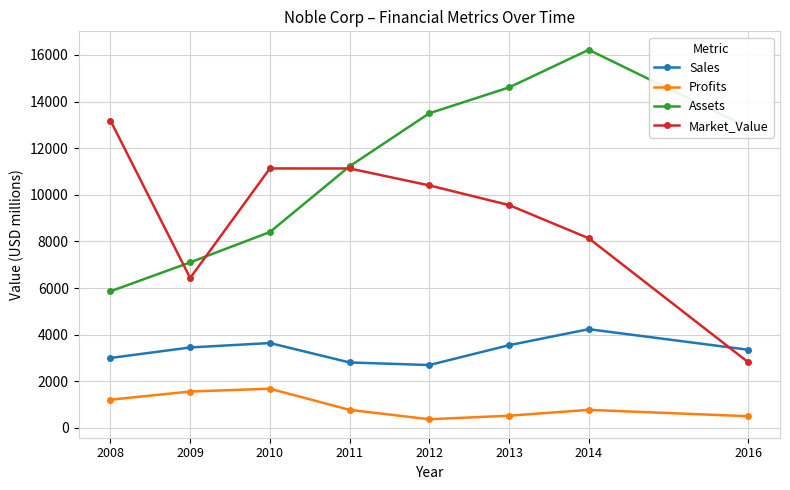

In Market_Value, how many points are lower than both neighbors (excluding endpoints)?

1